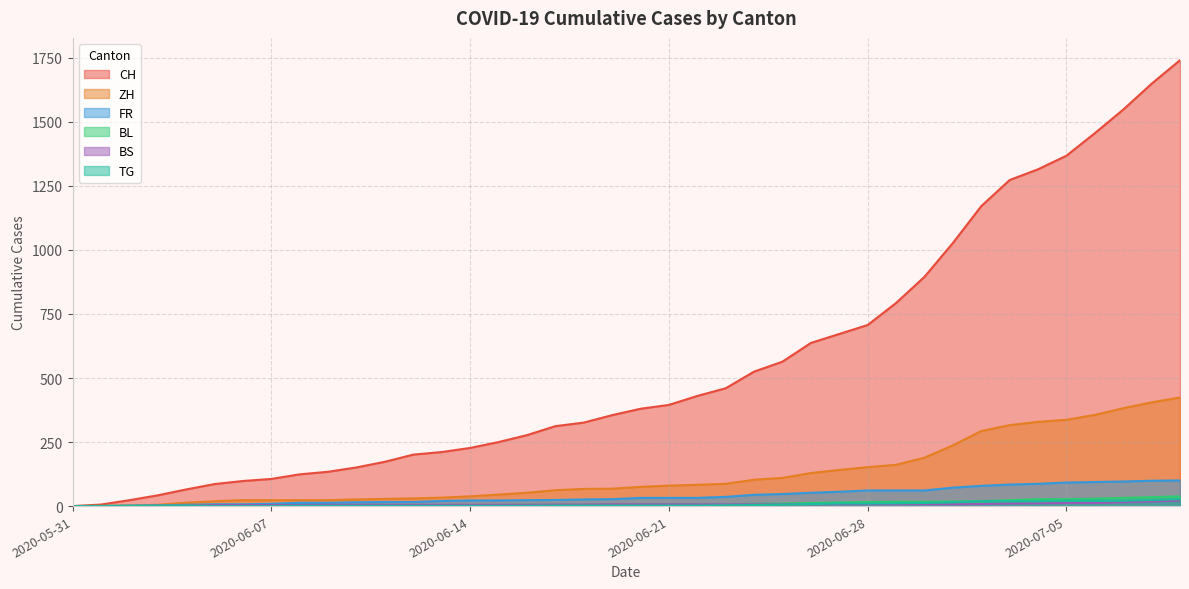

True or false: BL has more than 0 interior local peaks.

False